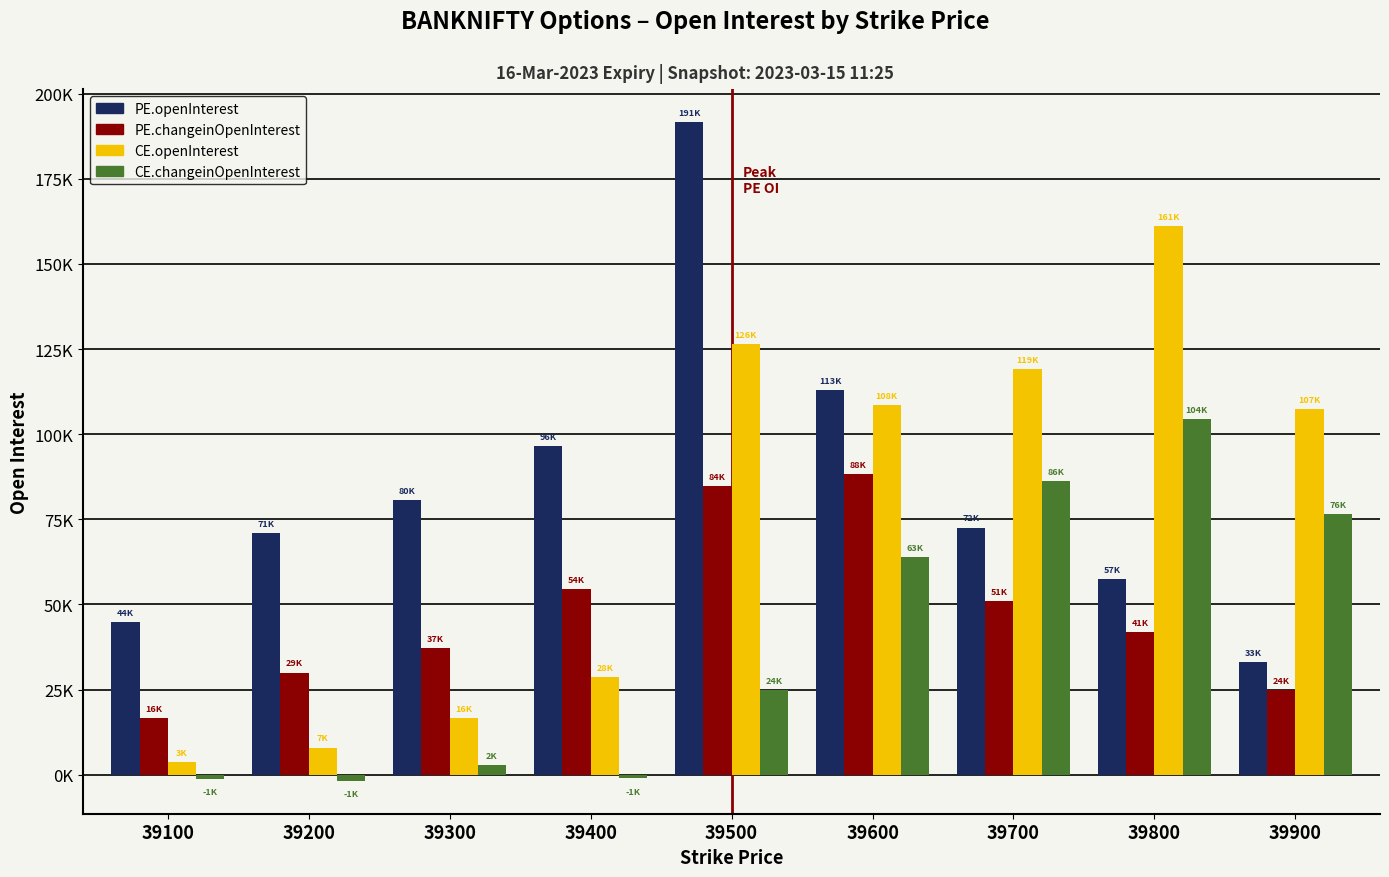

How many categories are shown in the chart?

9